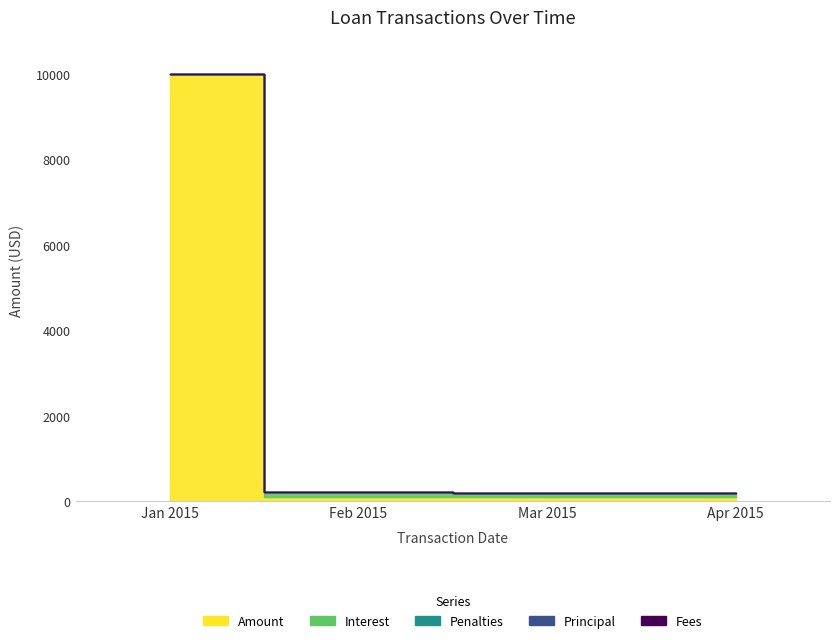

What is the value of the Penalties point at the 2nd from the left?

8.9